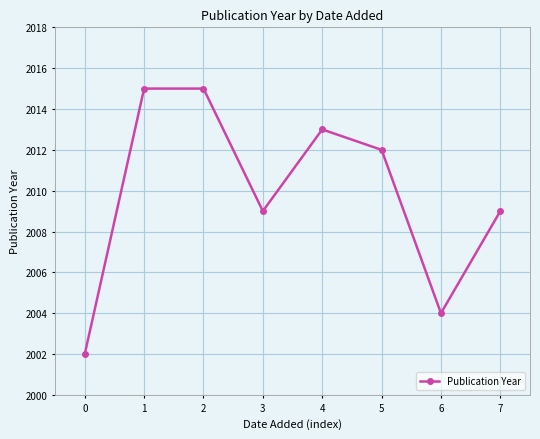

Reading left to right, extract all data points from this chart.

2002	2015	2015	2009	2013	2012	2004	2009